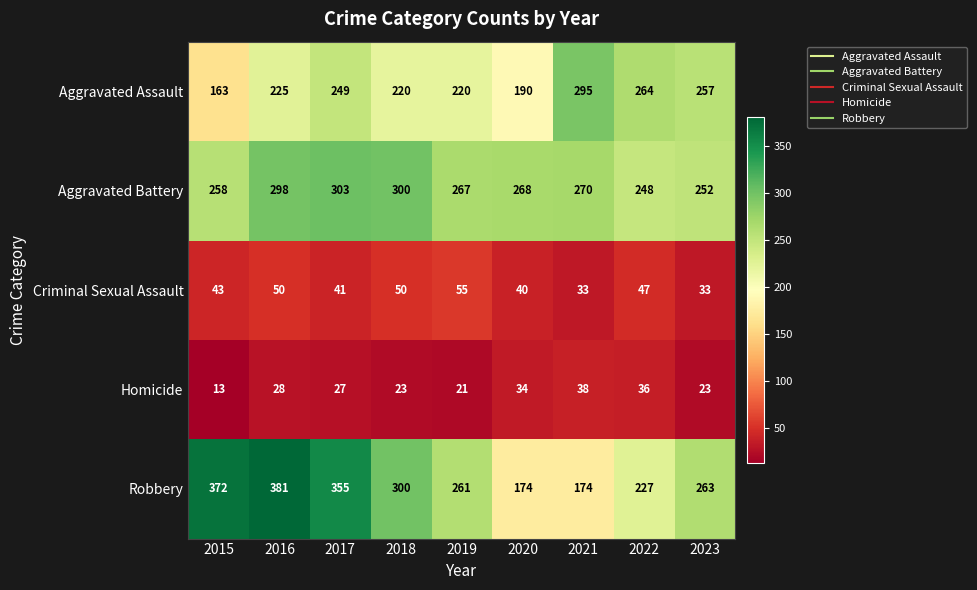

What is the sum of all Robbery values?

2507